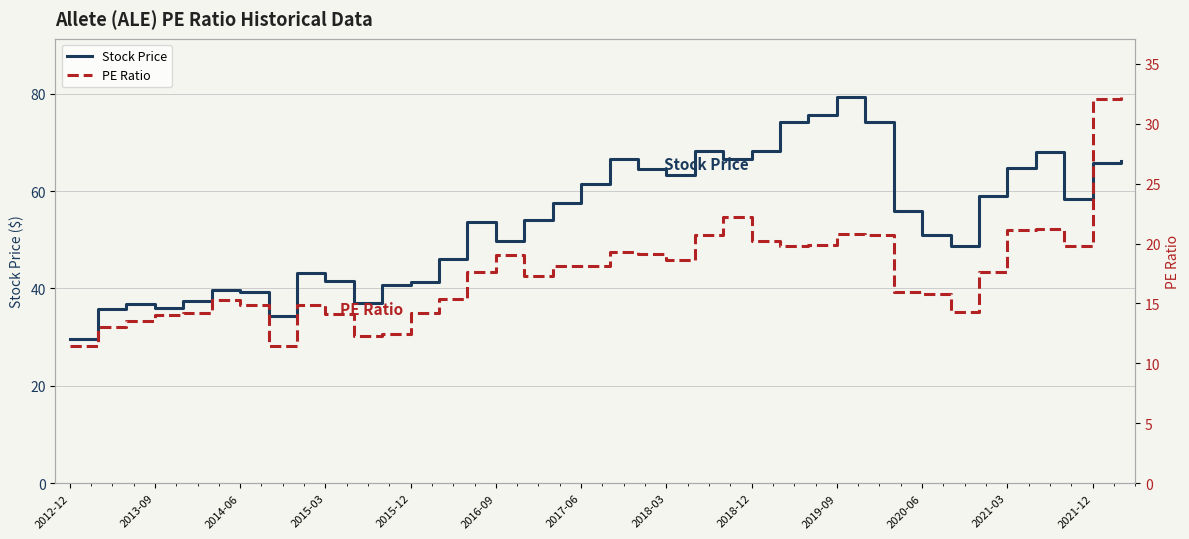

The value of Stock Price at 2020-06 is 25.0. True or false?

False